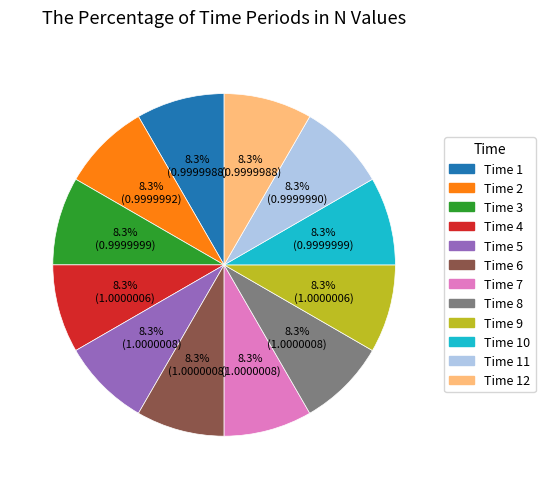

Combined, what portion of the pie is Time 9 and Time 6?

16.7%